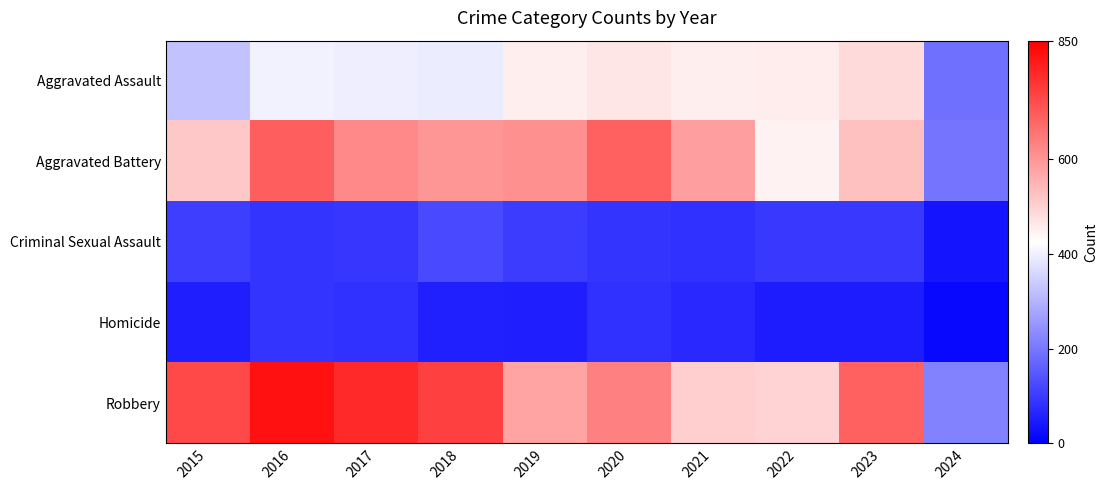

Count the number of data series in this chart.

5